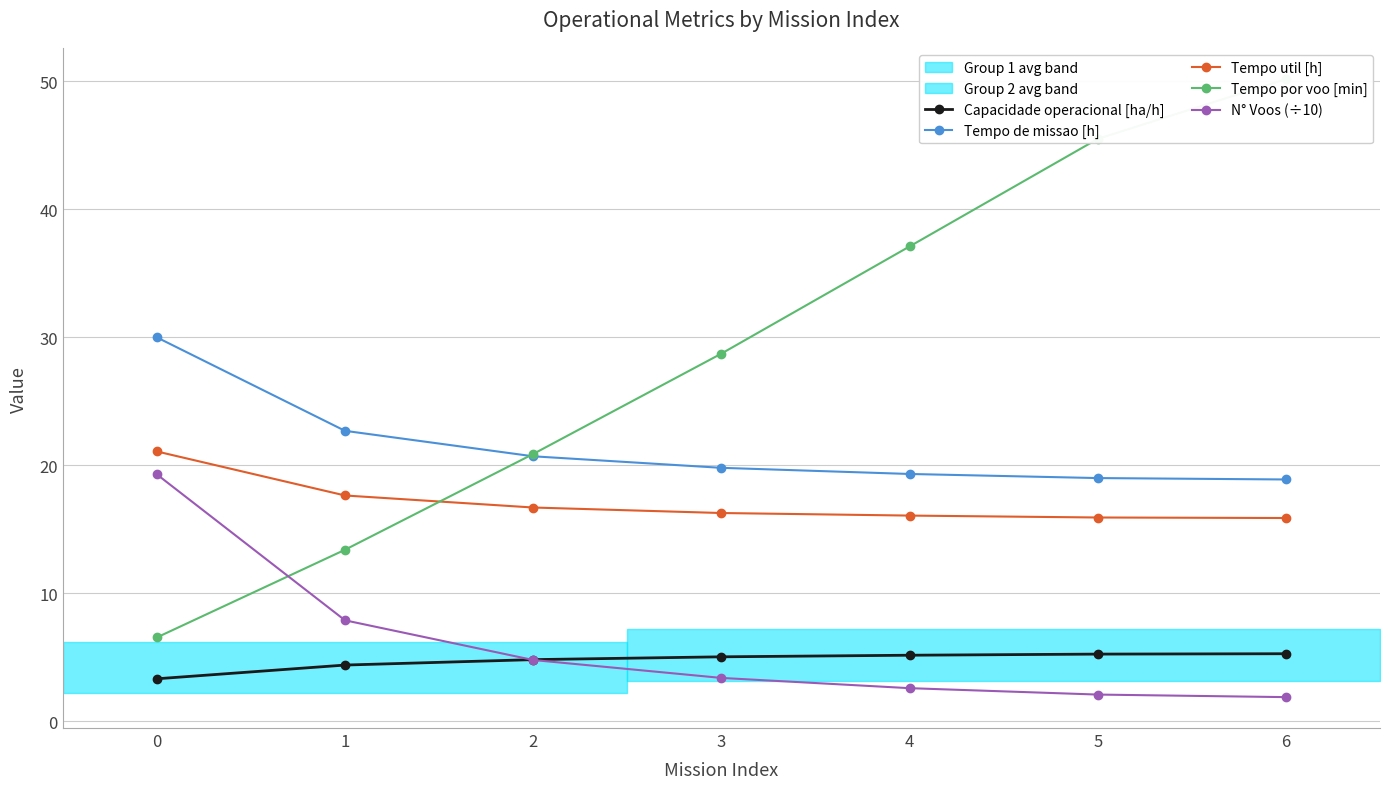

What is the value of the Capacidade operacional [ha/h] point at the 4th from the left?

5.0